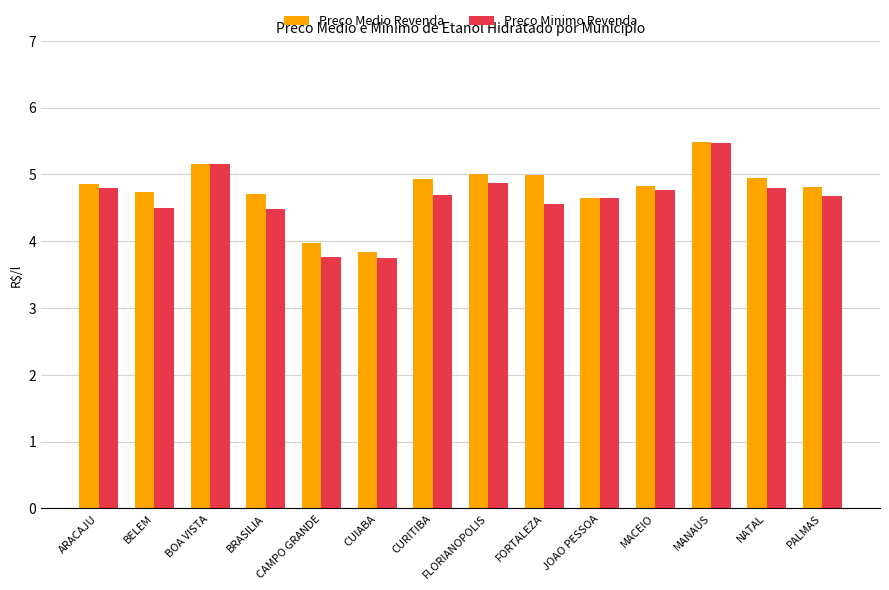

How many data points in Preco Medio Revenda are less than 4?

2